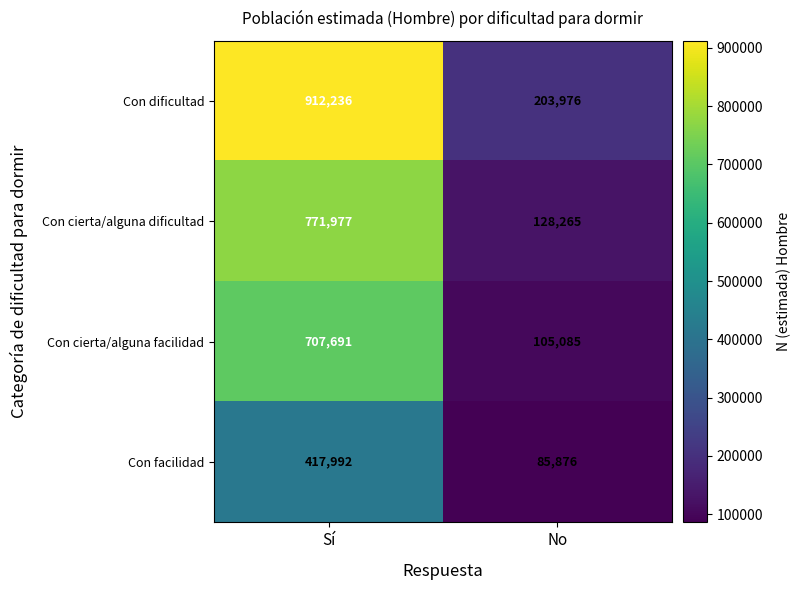

The Con cierta/alguna dificultad series shows 128265 at No. True or false?

True